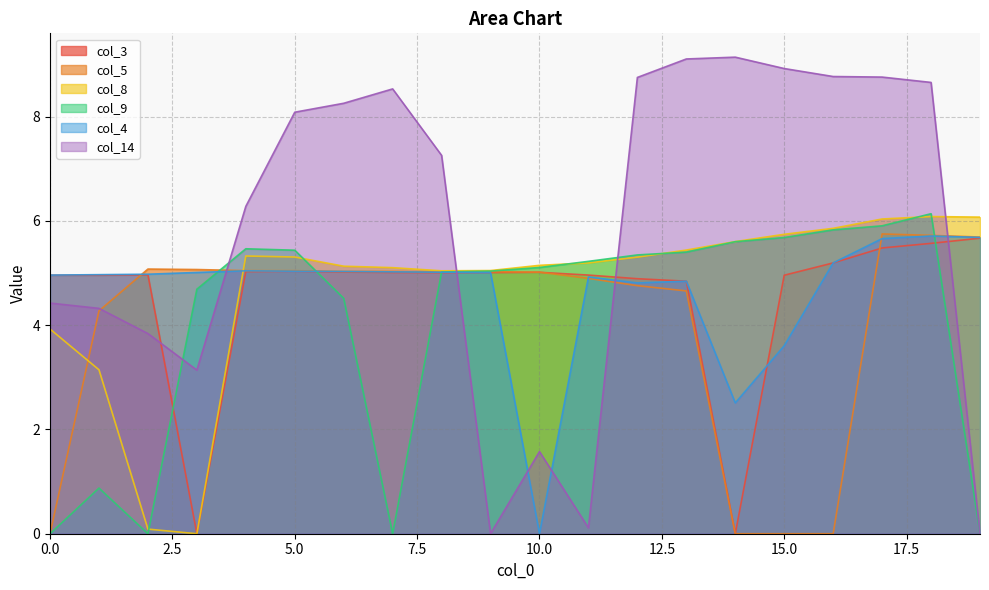

Where do col_9 and col_3 first cross each other?

2 and 3